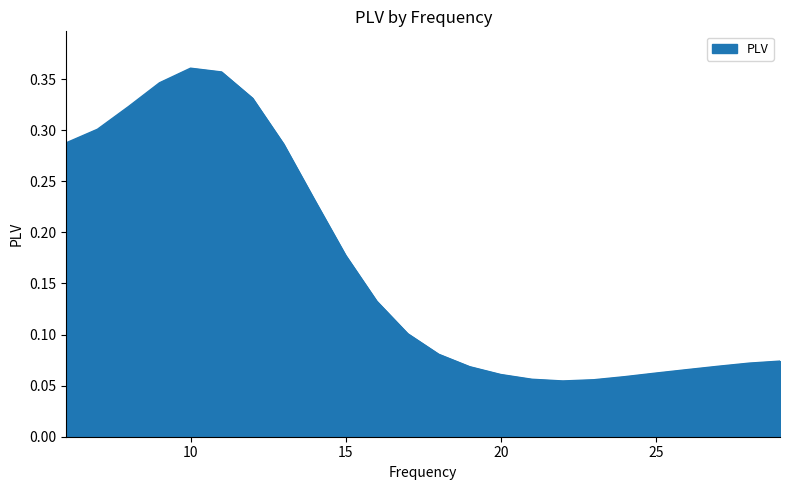

Which label corresponds to the smallest value in the chart?

22